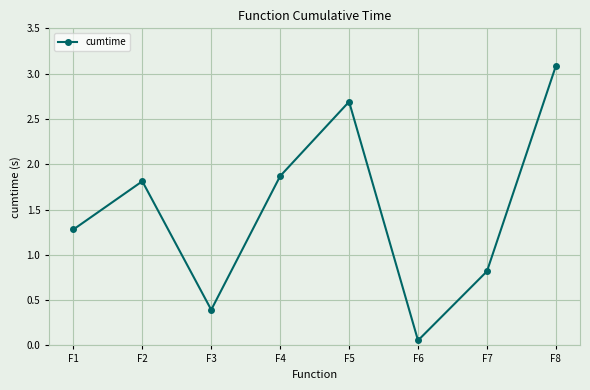

How many lines are shown in the chart?

1